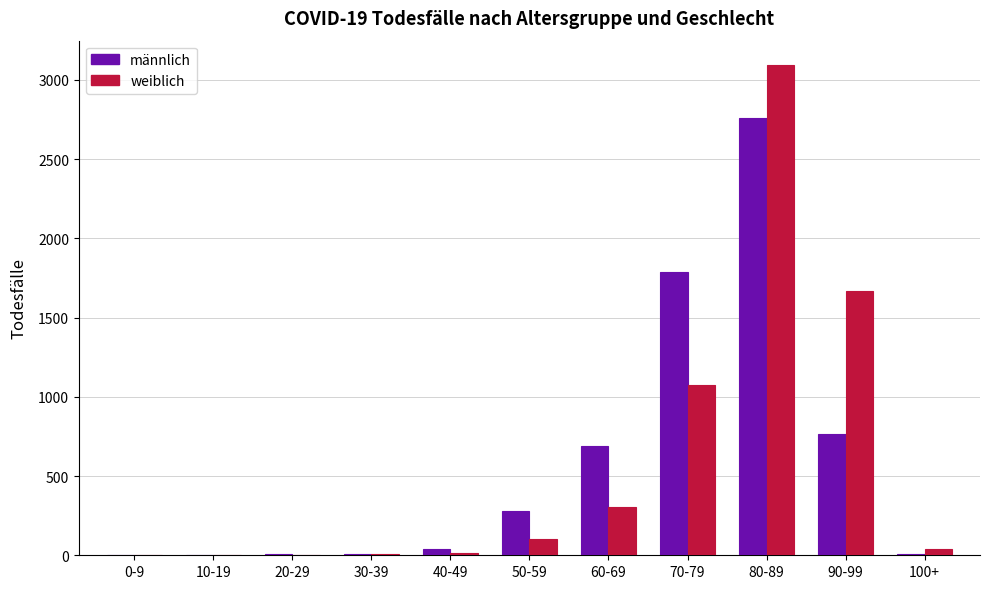

The männlich series shows 1785 at 70-79. True or false?

True